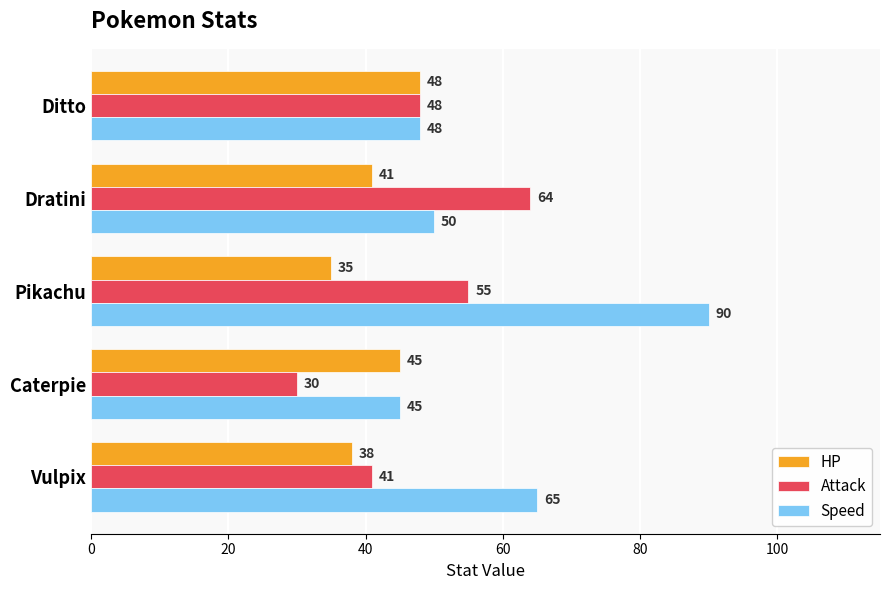

Which series changed the most between Dratini and Vulpix?

Attack